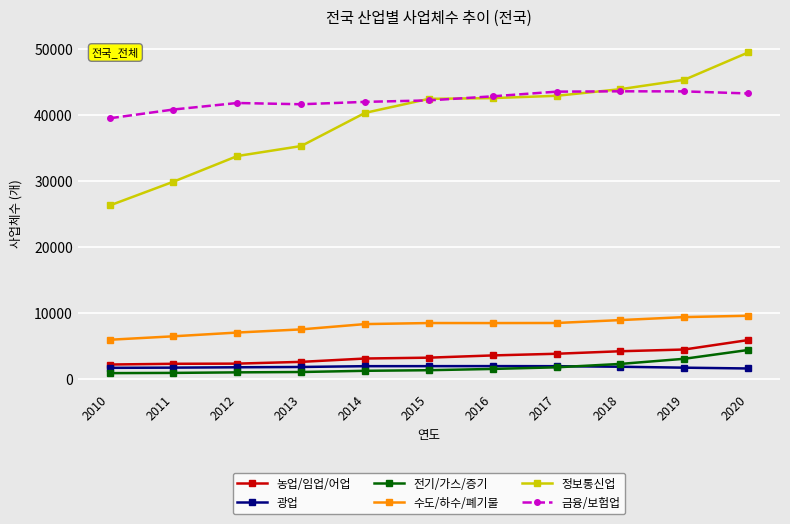

What is the value of the 수도/하수/폐기물 point at the 8th from the left?

8533